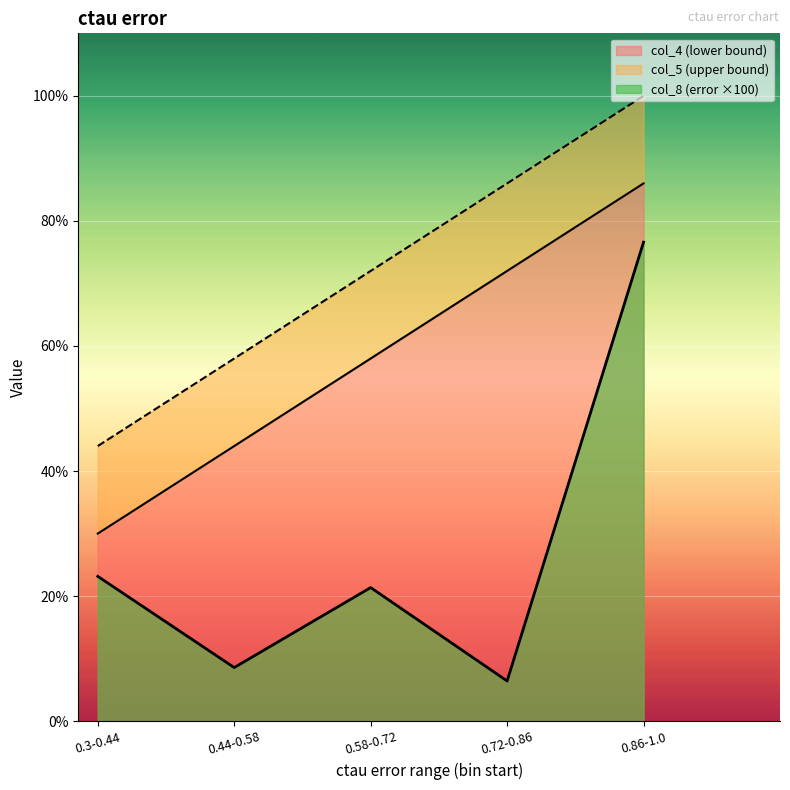

The value of col_5 at 0.58-0.72 is 0.7. True or false?

True